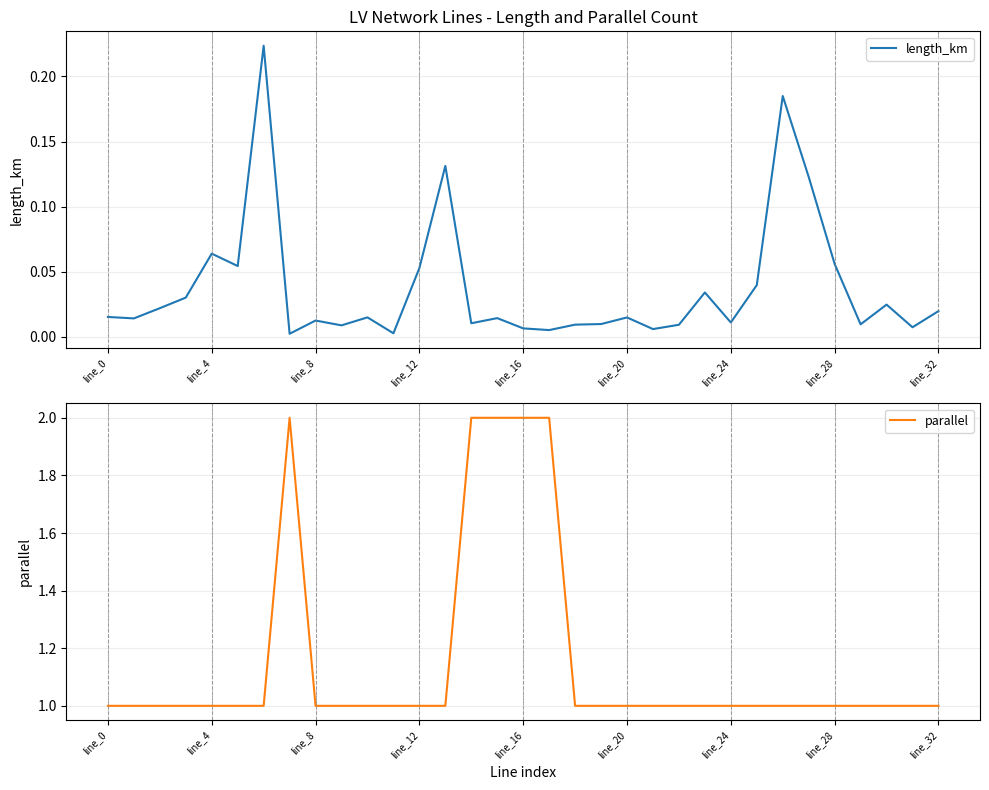

What are all the series names shown in the legend?

length_km, parallel